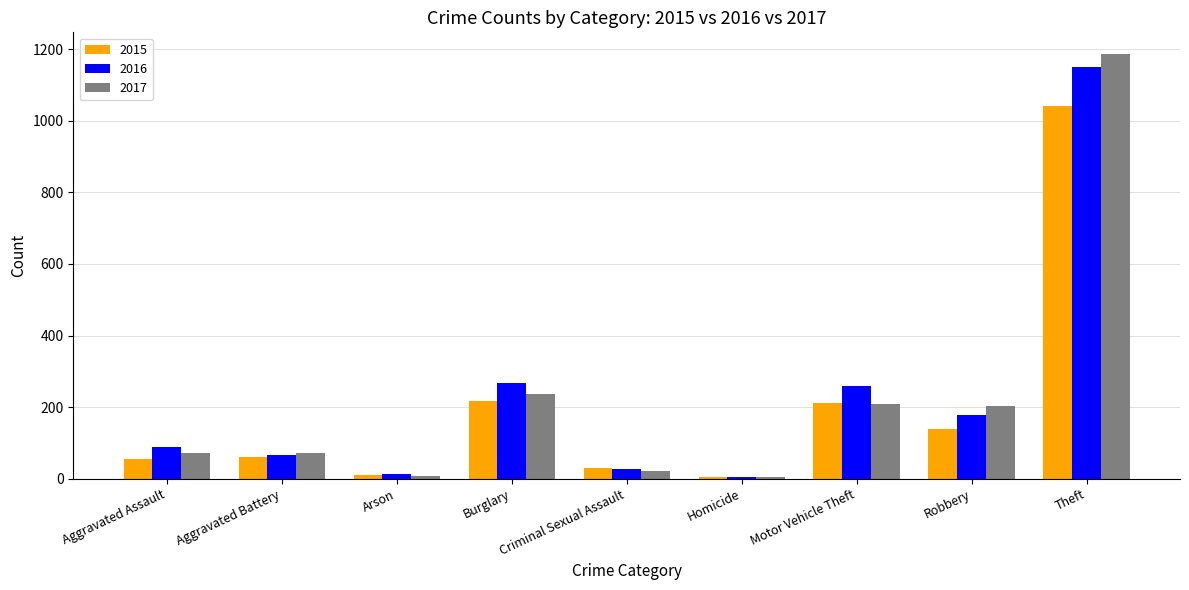

What is the difference between the maximum and minimum values in the 2016 series?

1147